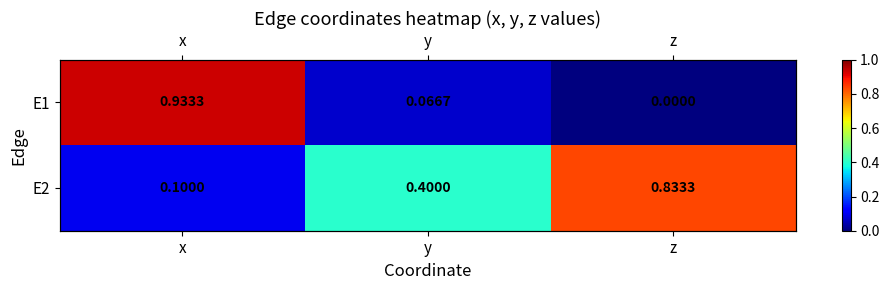

Rank the series at y from lowest to highest value.

E1, E2